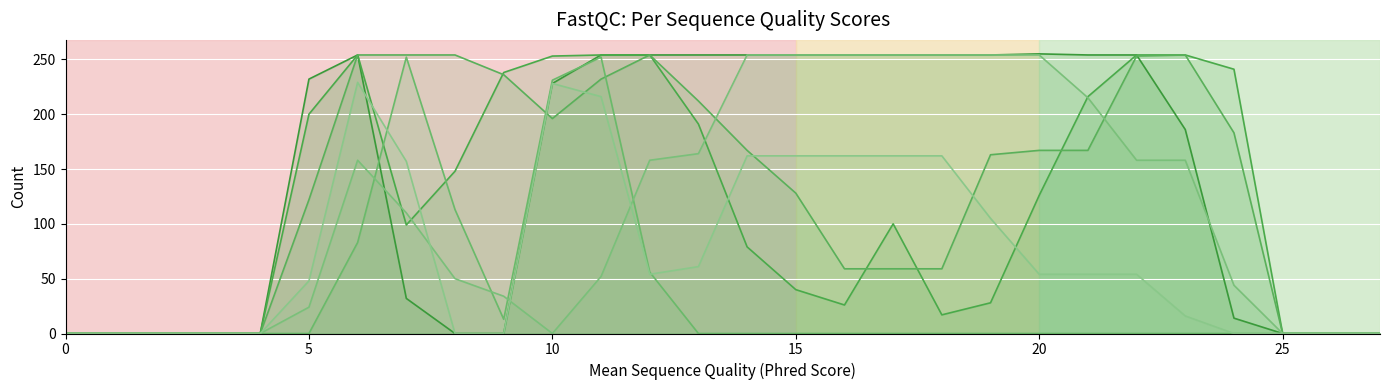

What is the highest value of the col_15 series?

255